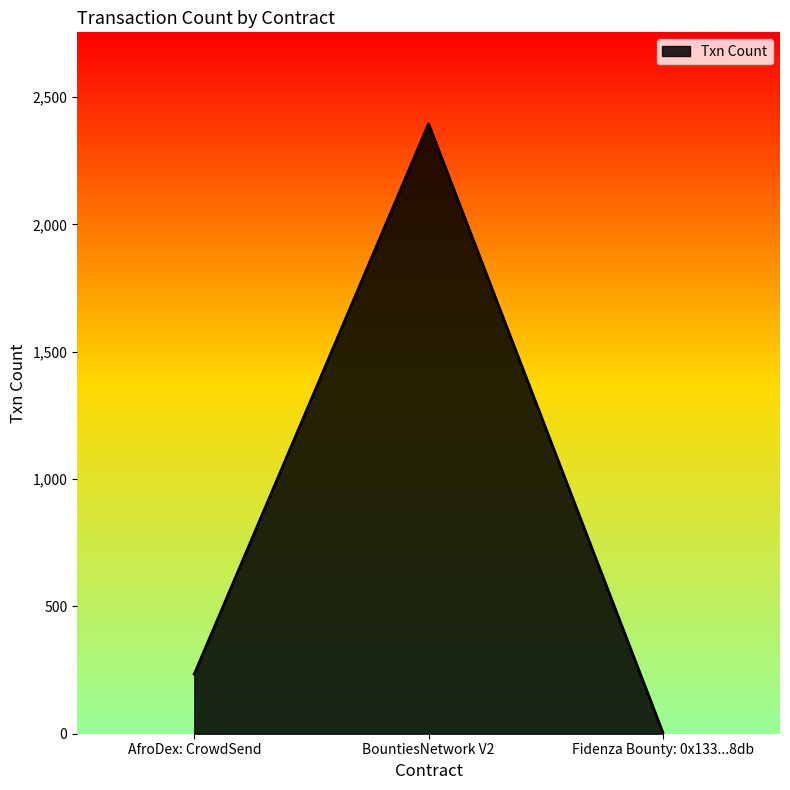

Reading left to right, list all the values displayed in this chart.

234	2395	5